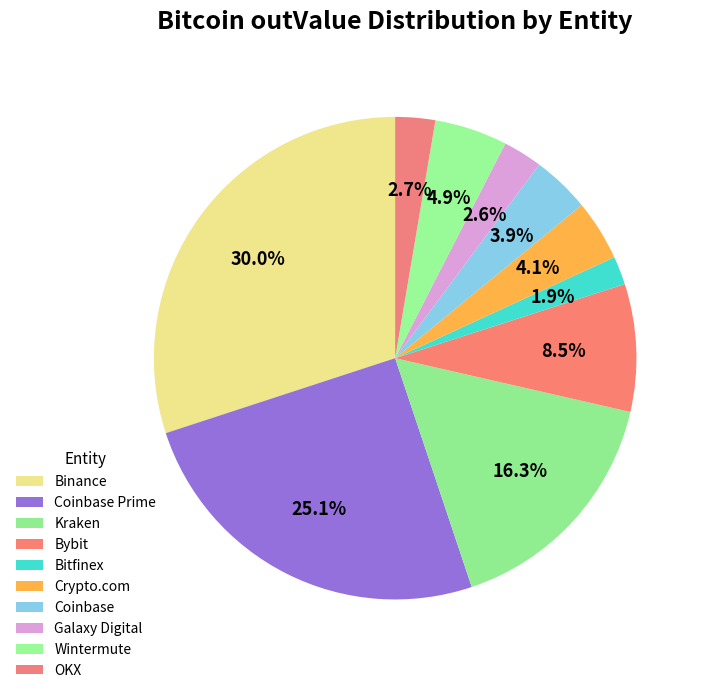

What is the ratio of the value at Galaxy Digital to the value at Crypto.com?

0.6